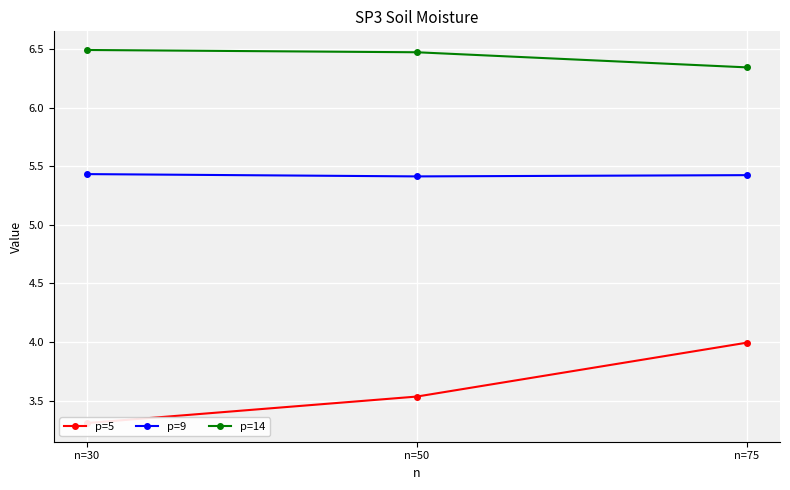

What is the difference between the highest and lowest values at n=50?

2.9